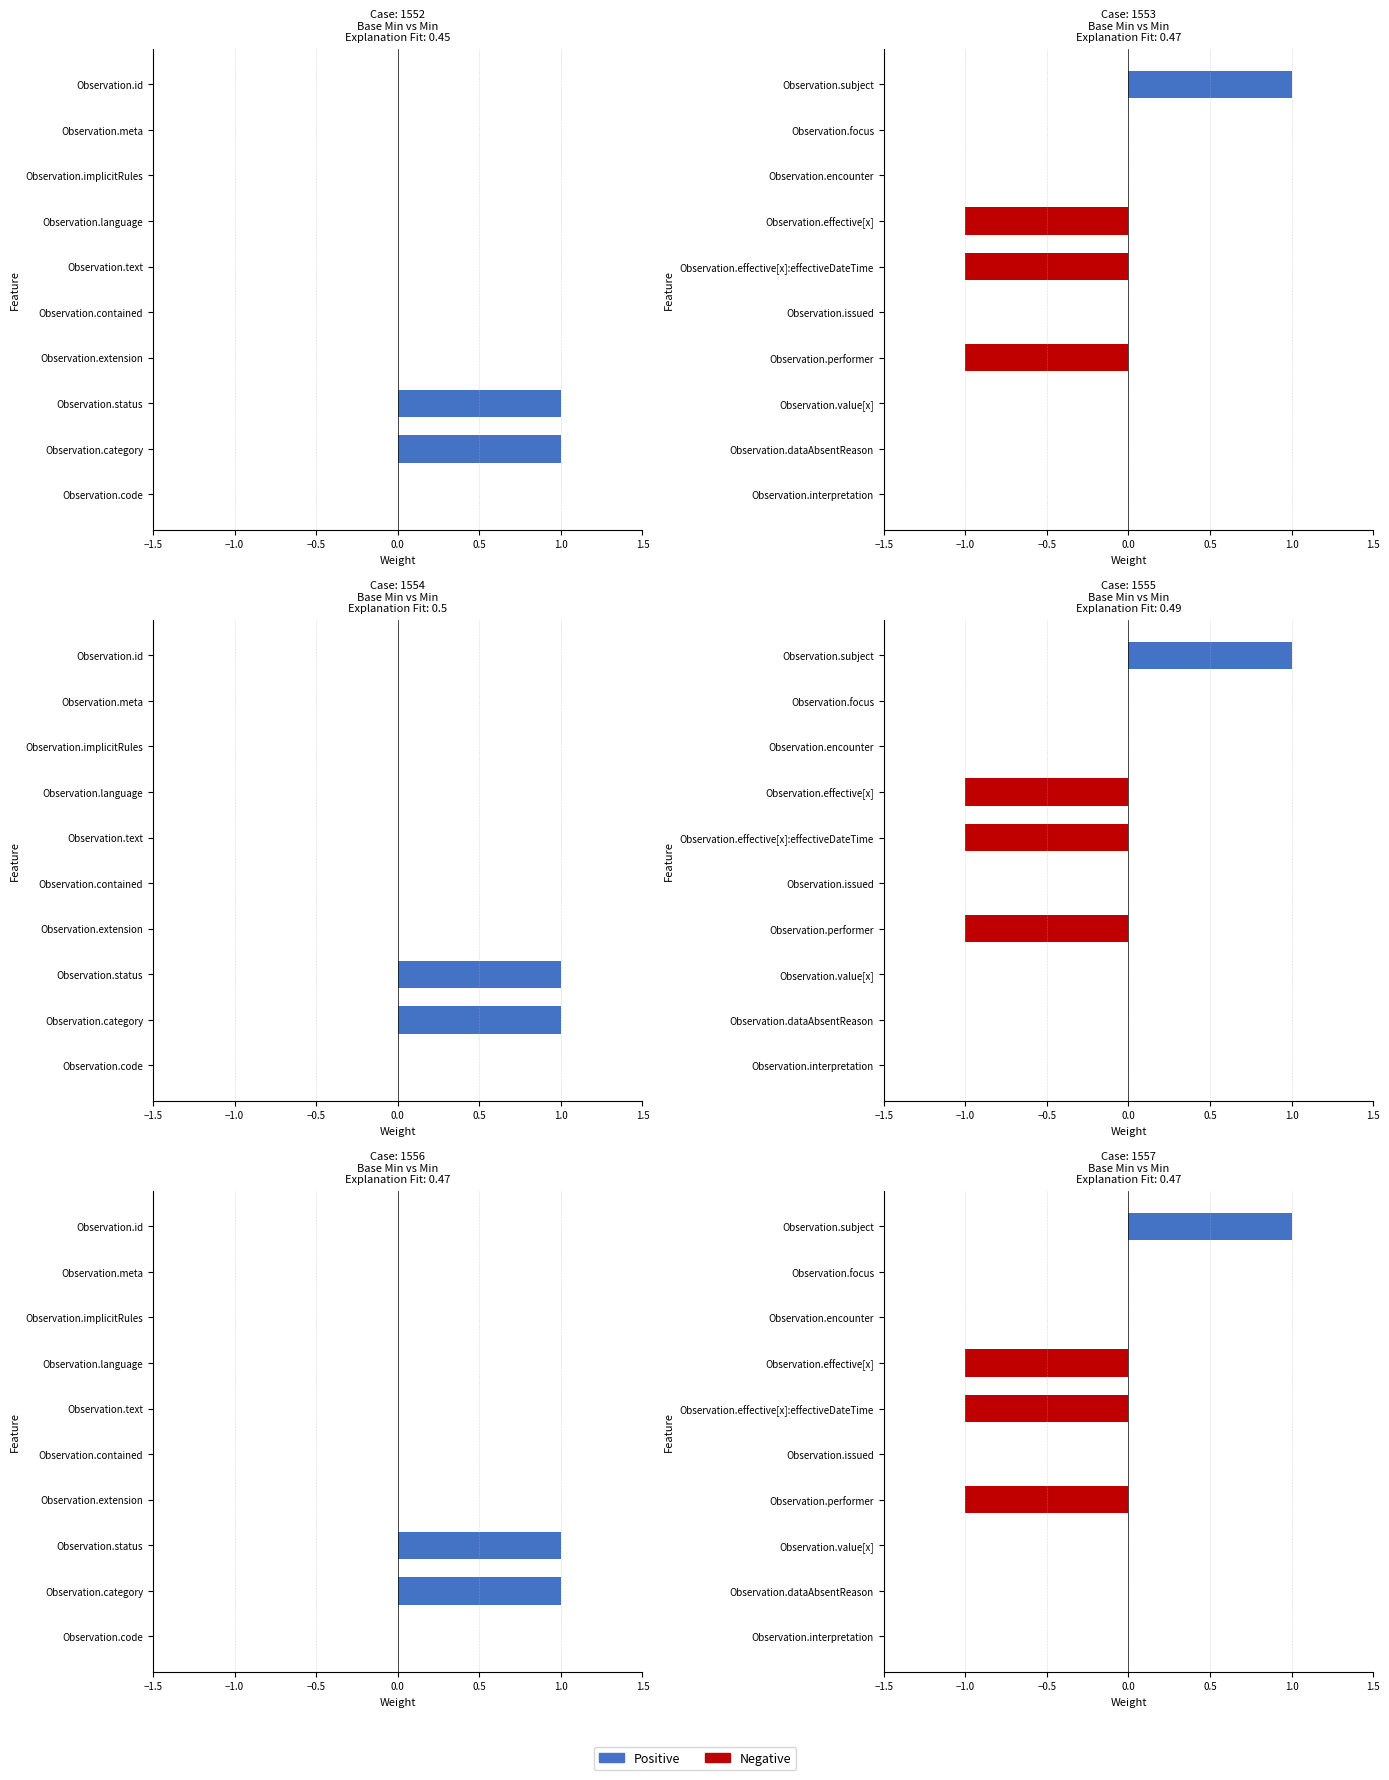

Which label corresponds to the largest value in the chart?

Observation.status